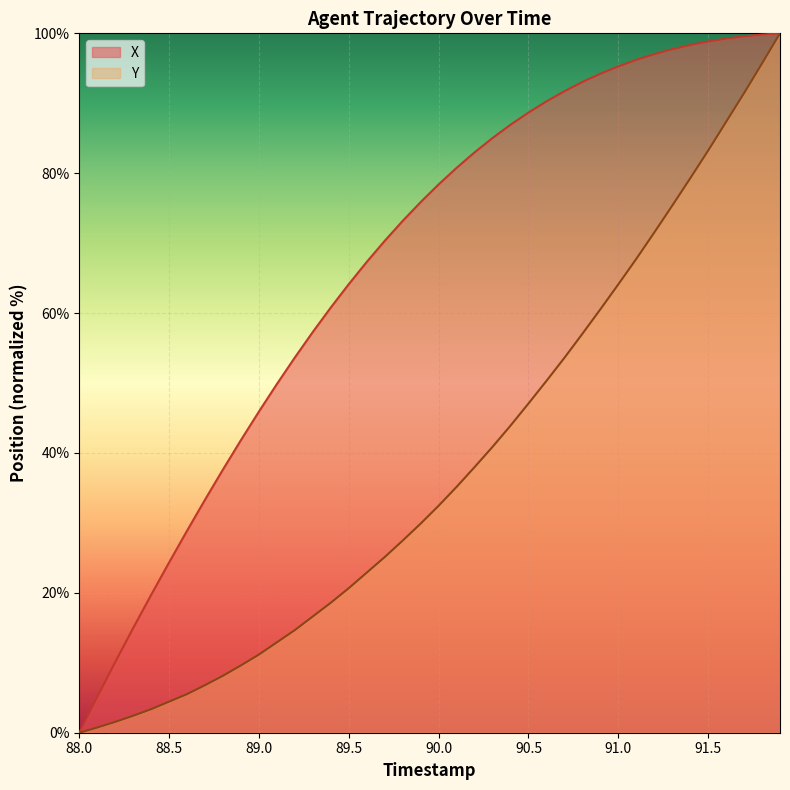

Which series changed the most between 89.5 and 90.0?

X